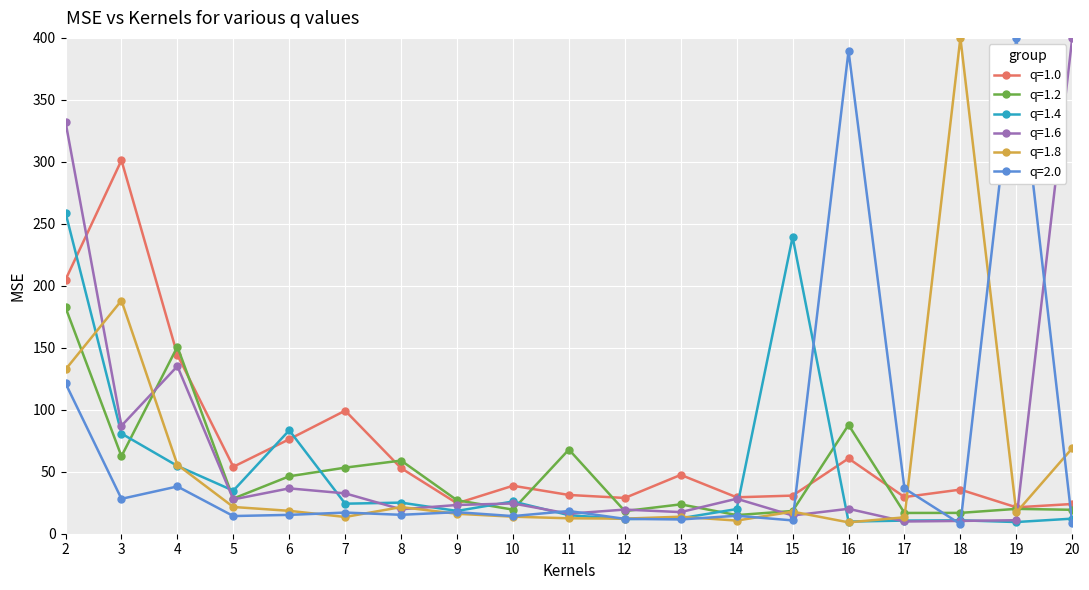

How many lines are shown in the chart?

6